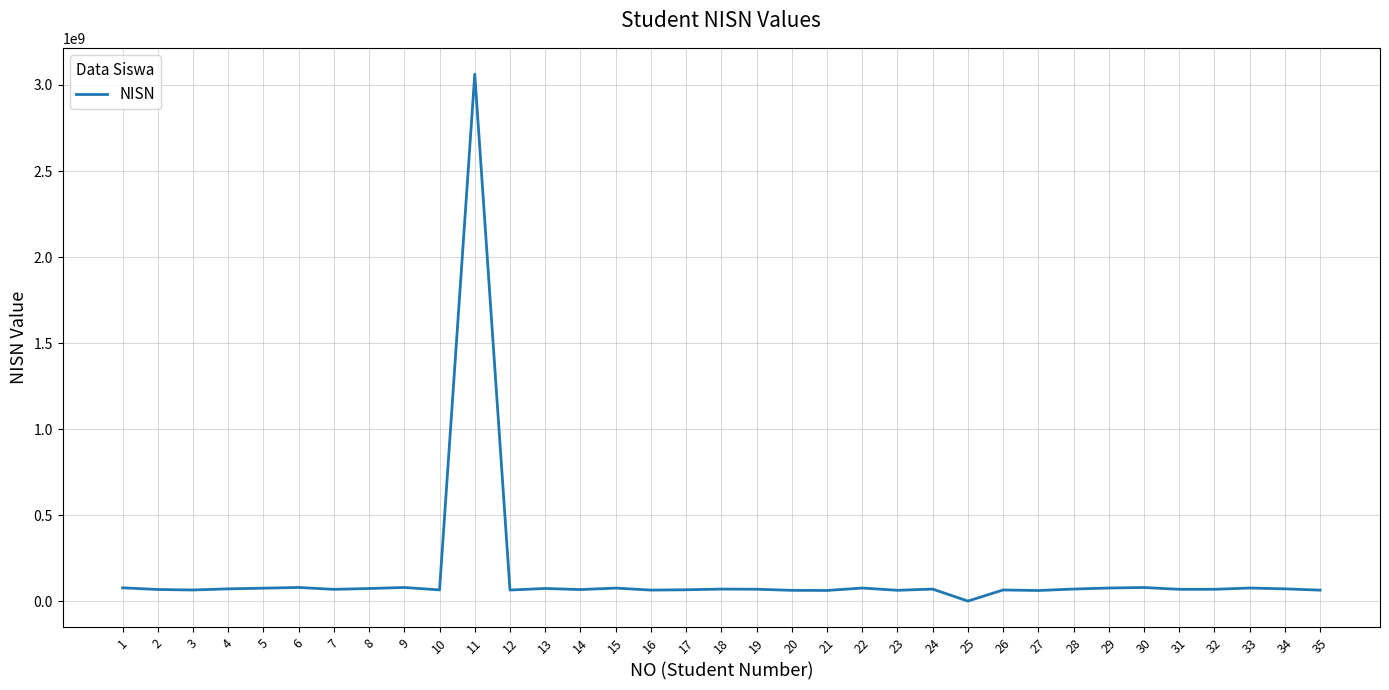

Is it true that the value at 9 is 79054077?

True